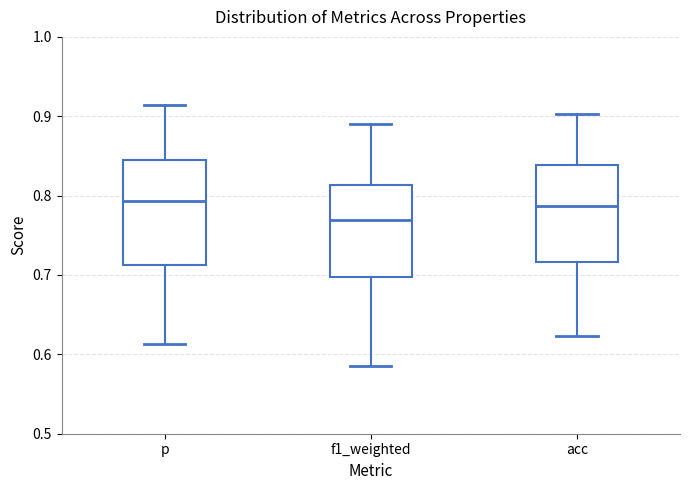

Reading left to right, transcribe this box plot: for each box, give where its median line is, the range the box spans, and where its two whiskers end, as read against the y-axis. The values are not printed on the chart, so give them approximately, as read against the axis.

p: median 0.79, box 0.71 to 0.84, whiskers 0.61 to 0.91
f1_weighted: median 0.77, box 0.70 to 0.81, whiskers 0.59 to 0.89
acc: median 0.79, box 0.72 to 0.84, whiskers 0.62 to 0.90